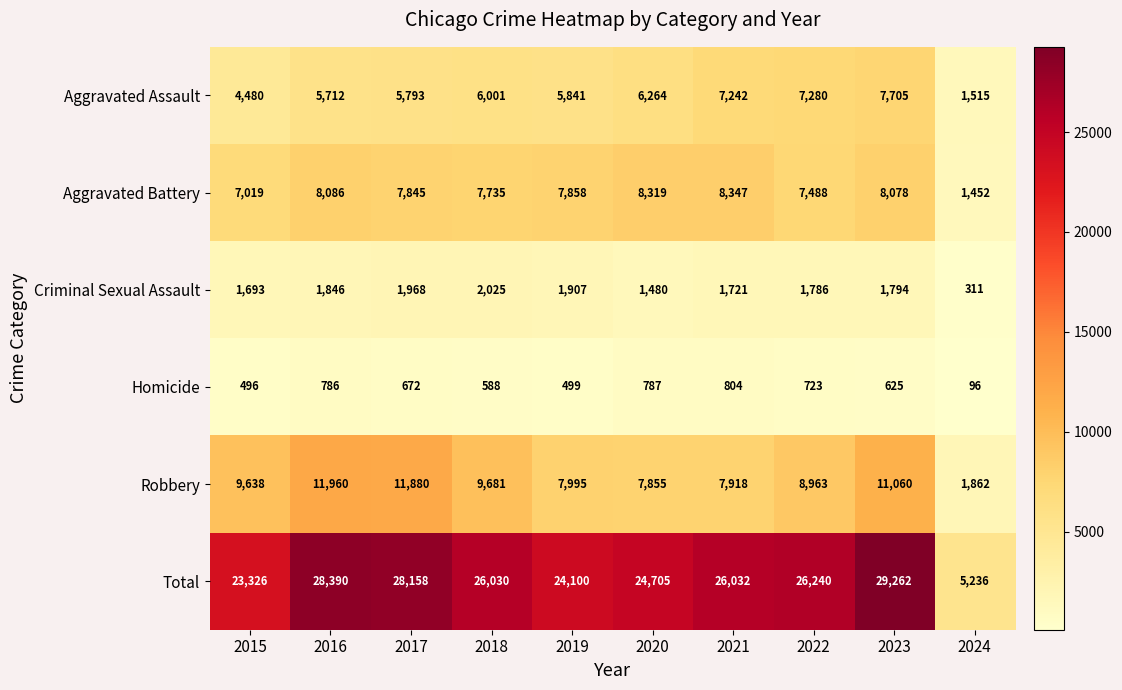

Where is Aggravated Assault nearest to the value 4610?

2015